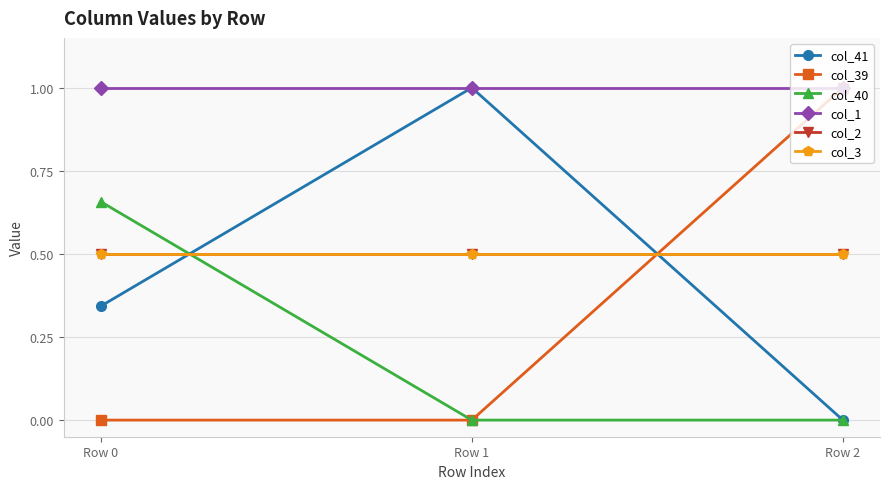

At which category is the sum across all series the highest?

Row 0